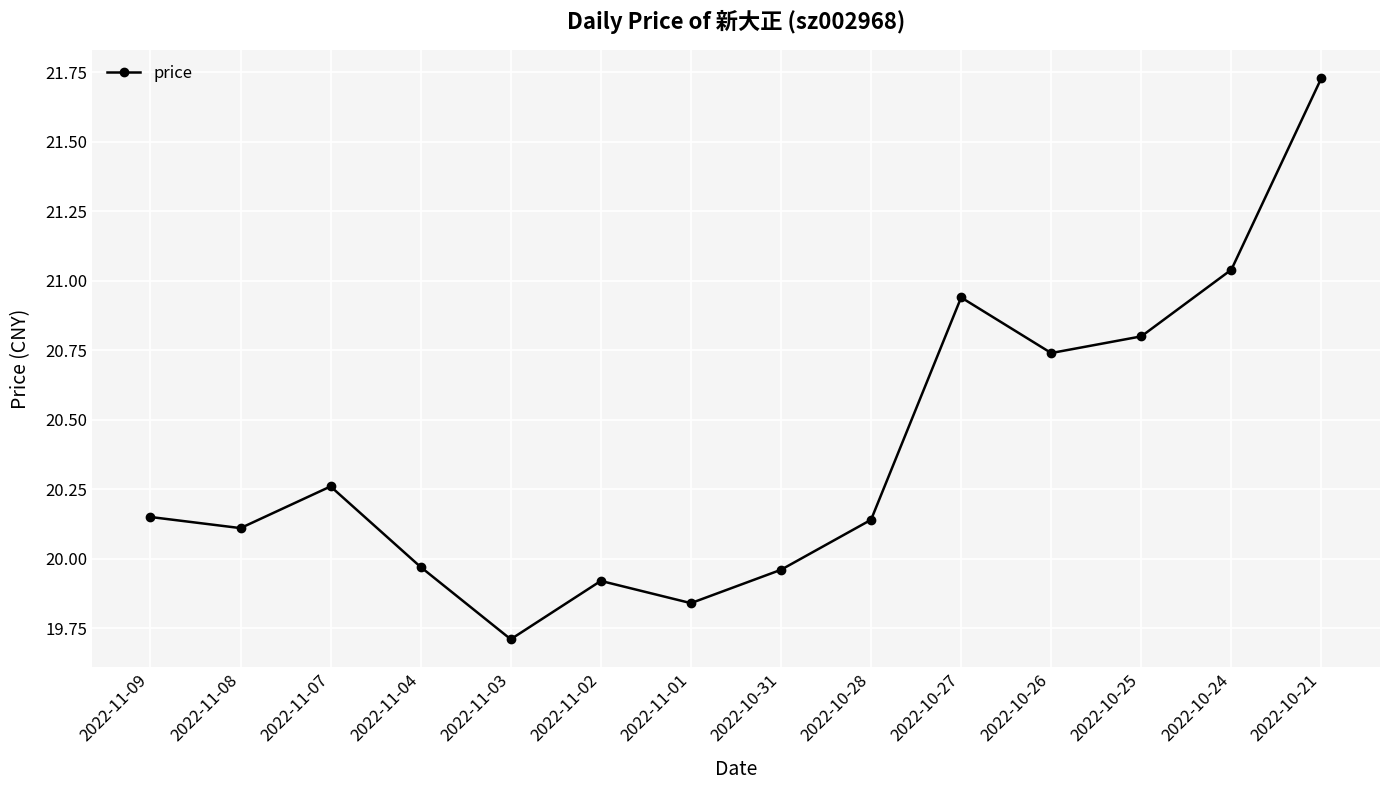

What is the ratio of the value at 2022-11-01 to the value at 2022-10-27?

0.9